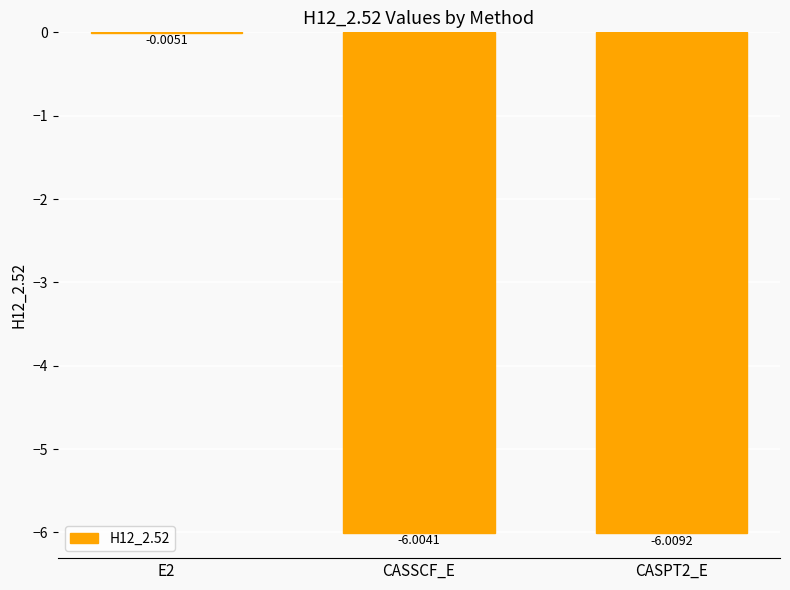

Between CASSCF_E and E2, which is larger?

E2